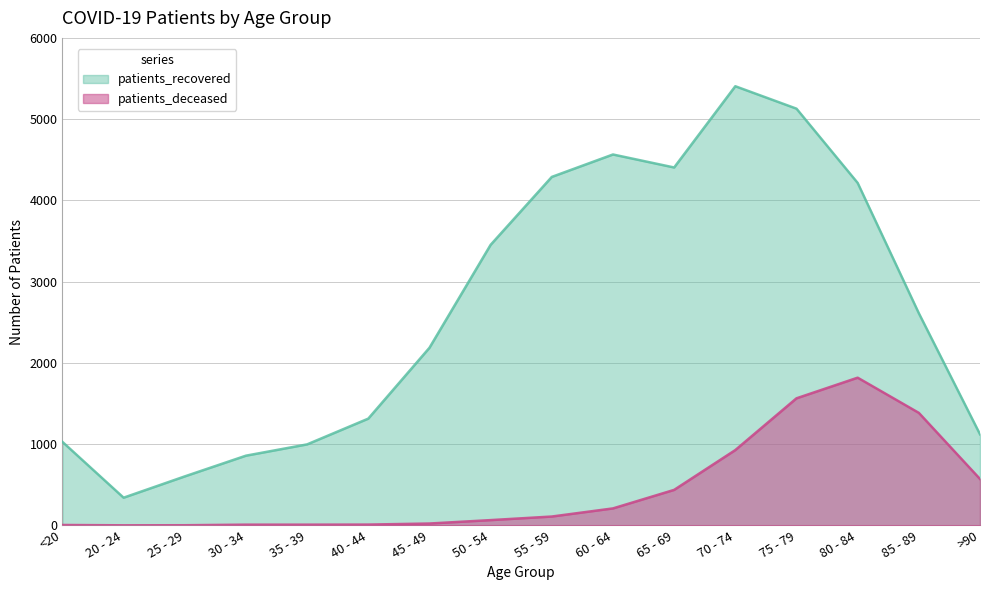

At which category is the sum across all series the highest?

75 - 79